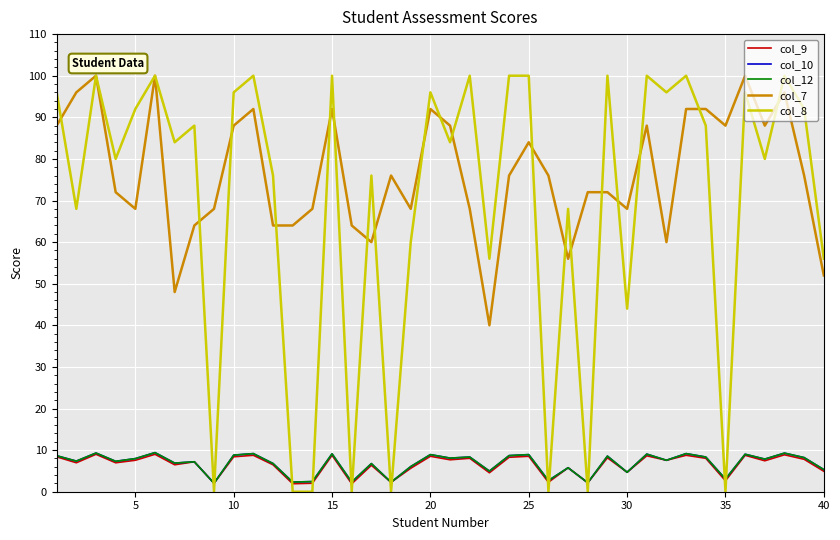

True or false: col_9 and col_12 cross at least once.

False